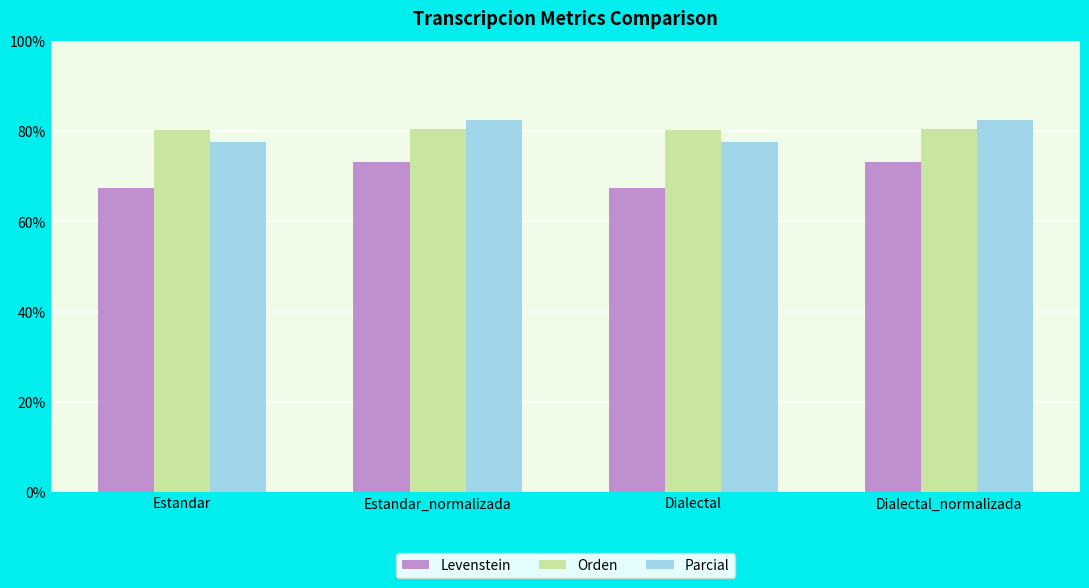

What is the total value across all series at Estandar_normalizada?

236.1